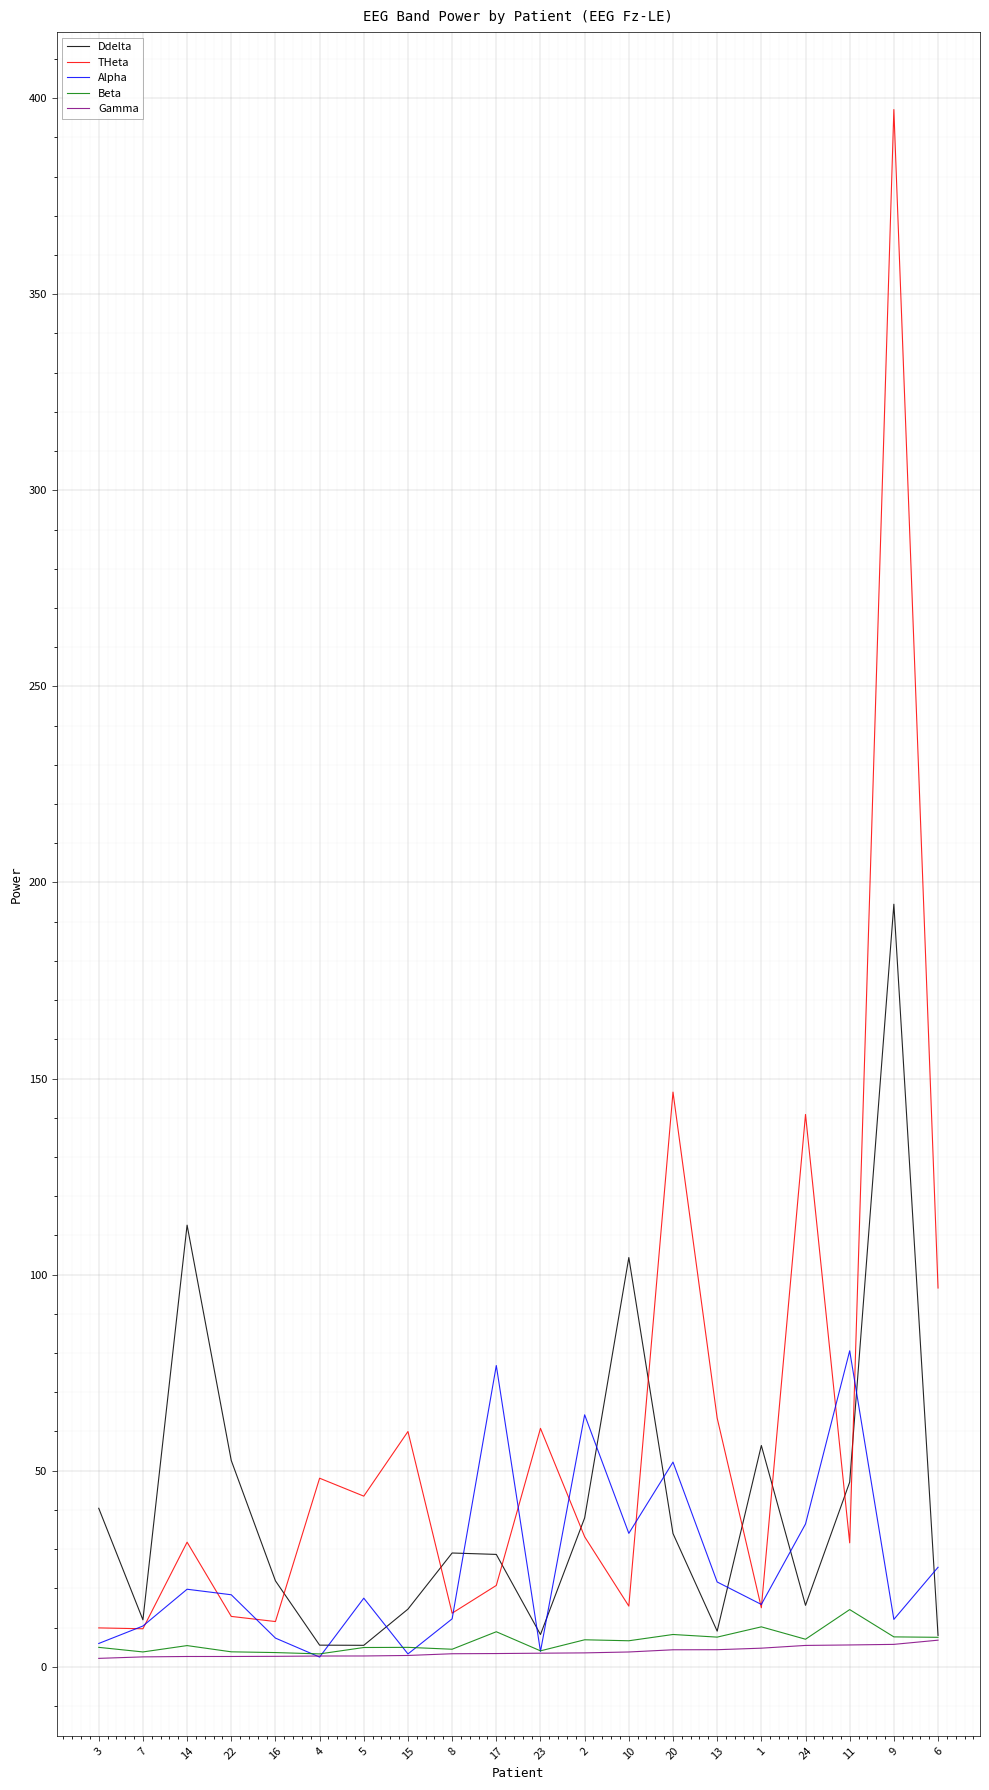

What is the maximum value for THeta?

397.1